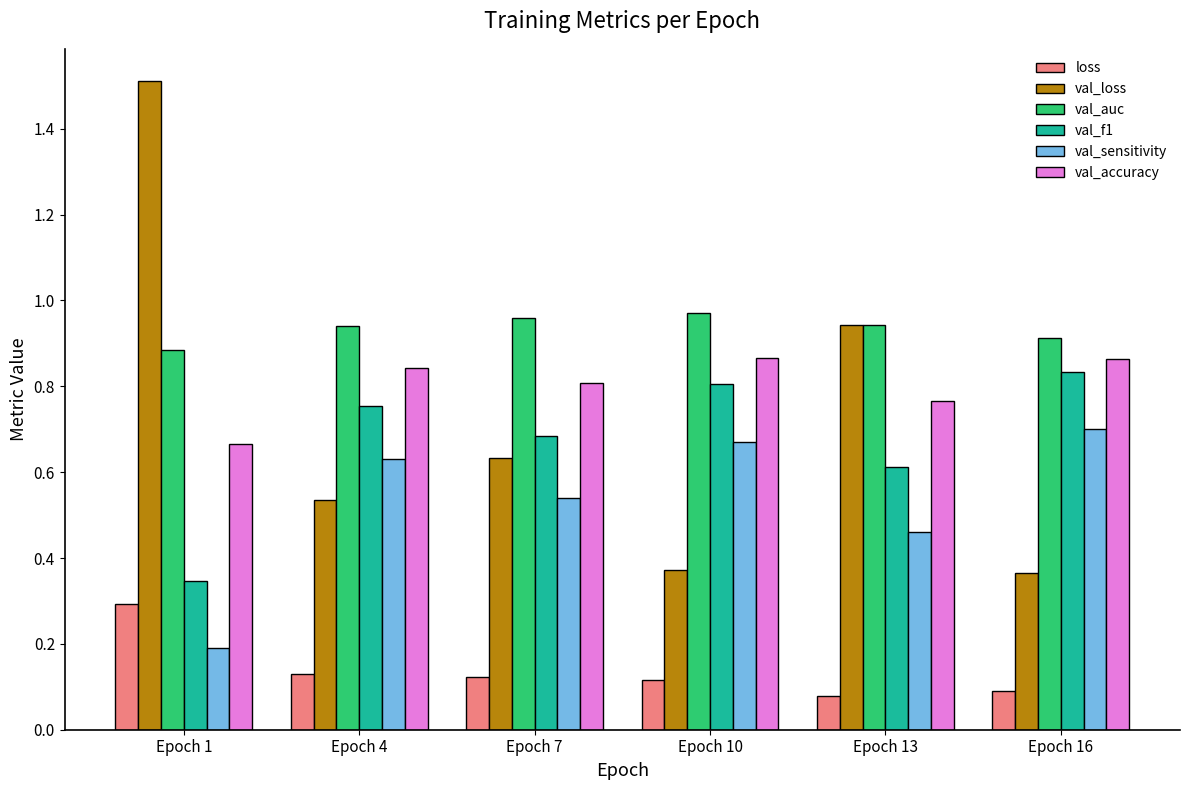

What is the sum of the val_auc values at Epoch 7 and Epoch 1?

1.8